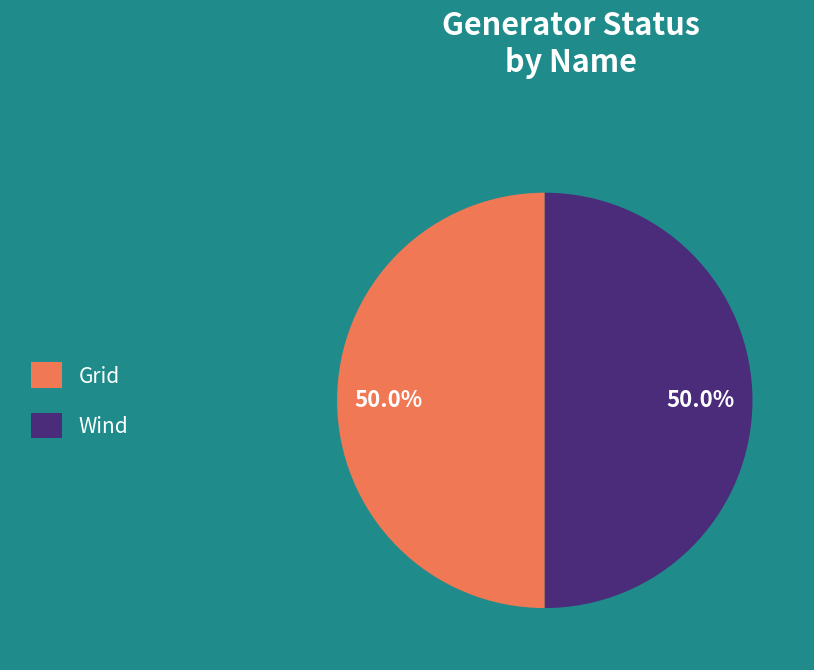

What is the ratio of the value at Grid to the value at Wind?

1.0